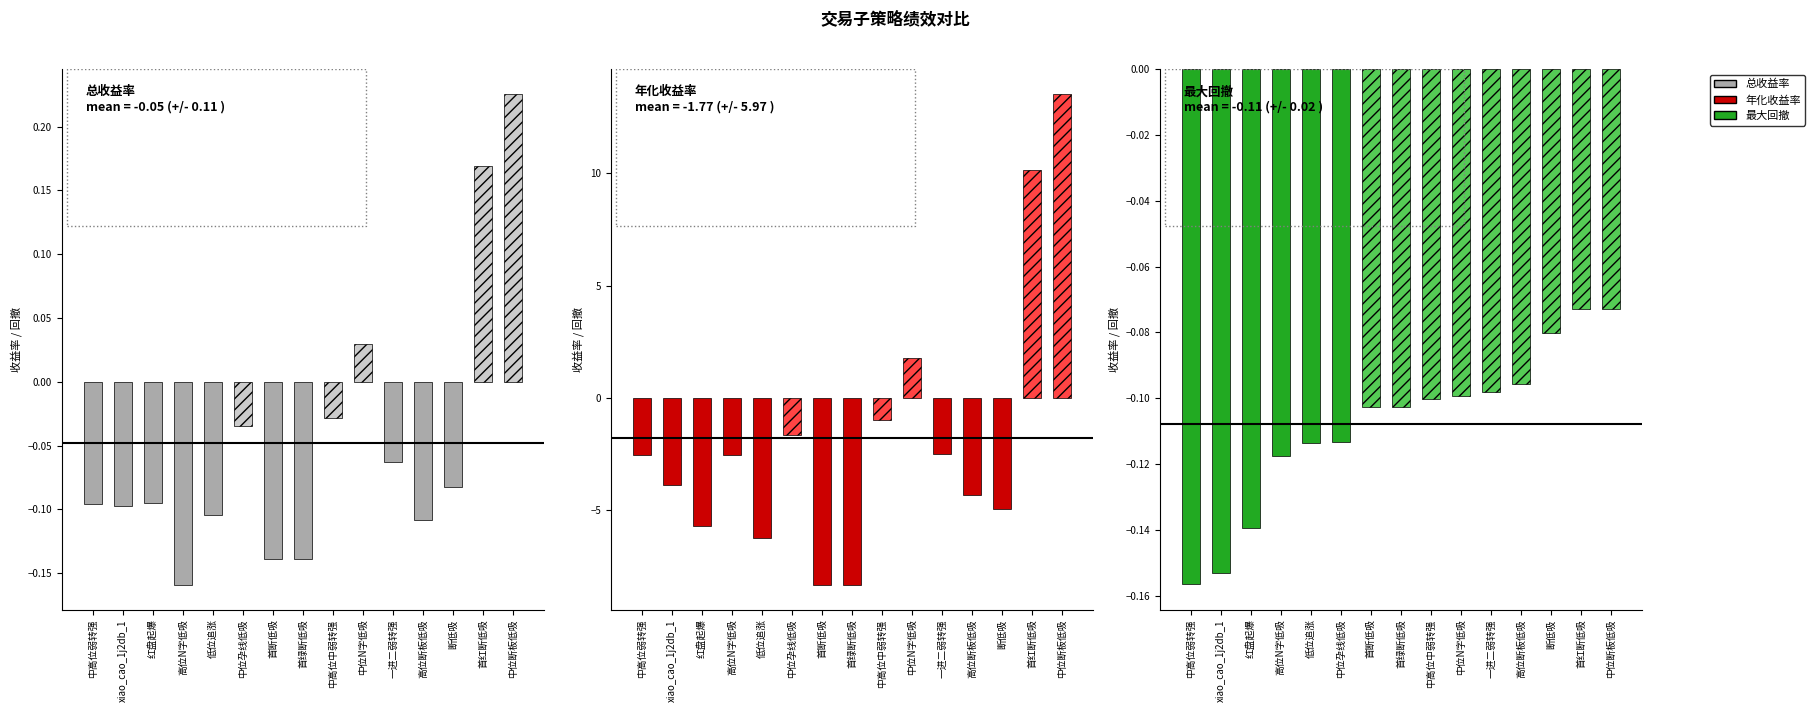

Reading left to right, transcribe all the data shown in this chart.

总收益率: 中高位弱转强=-0.1	xiao_cao_1j2db_1=-0.1	红盘起爆=-0.1	高位N字低吸=-0.2	低位追涨=-0.1	中位孕线低吸=-0.0	首断低吸=-0.1	首绿断低吸=-0.1	中高位中弱转强=-0.0	中位N字低吸=0.0	一进二弱转强=-0.1	高位断板低吸=-0.1	断低吸=-0.1	首红断低吸=0.2	中位断板低吸=0.2
年化收益率: 中高位弱转强=-2.5	xiao_cao_1j2db_1=-3.9	红盘起爆=-5.7	高位N字低吸=-2.5	低位追涨=-6.3	中位孕线低吸=-1.7	首断低吸=-8.3	首绿断低吸=-8.3	中高位中弱转强=-1.0	中位N字低吸=1.8	一进二弱转强=-2.5	高位断板低吸=-4.3	断低吸=-5.0	首红断低吸=10.1	中位断板低吸=13.5
最大回撤: 中高位弱转强=-0.2	xiao_cao_1j2db_1=-0.2	红盘起爆=-0.1	高位N字低吸=-0.1	低位追涨=-0.1	中位孕线低吸=-0.1	首断低吸=-0.1	首绿断低吸=-0.1	中高位中弱转强=-0.1	中位N字低吸=-0.1	一进二弱转强=-0.1	高位断板低吸=-0.1	断低吸=-0.1	首红断低吸=-0.1	中位断板低吸=-0.1